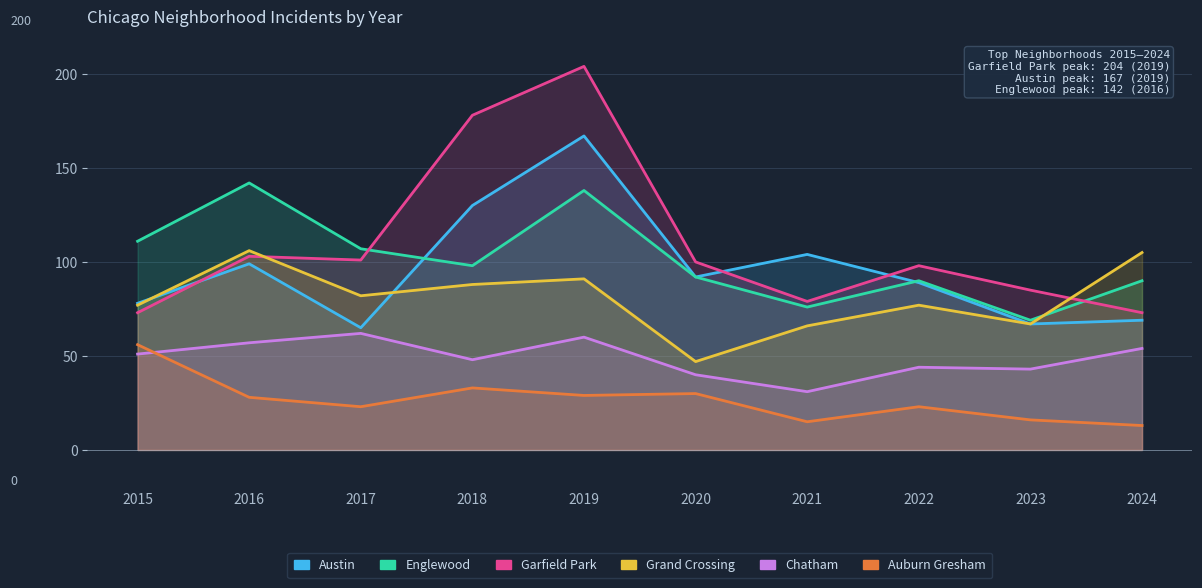

In Grand Crossing, how many points are higher than both neighbors (excluding endpoints)?

3